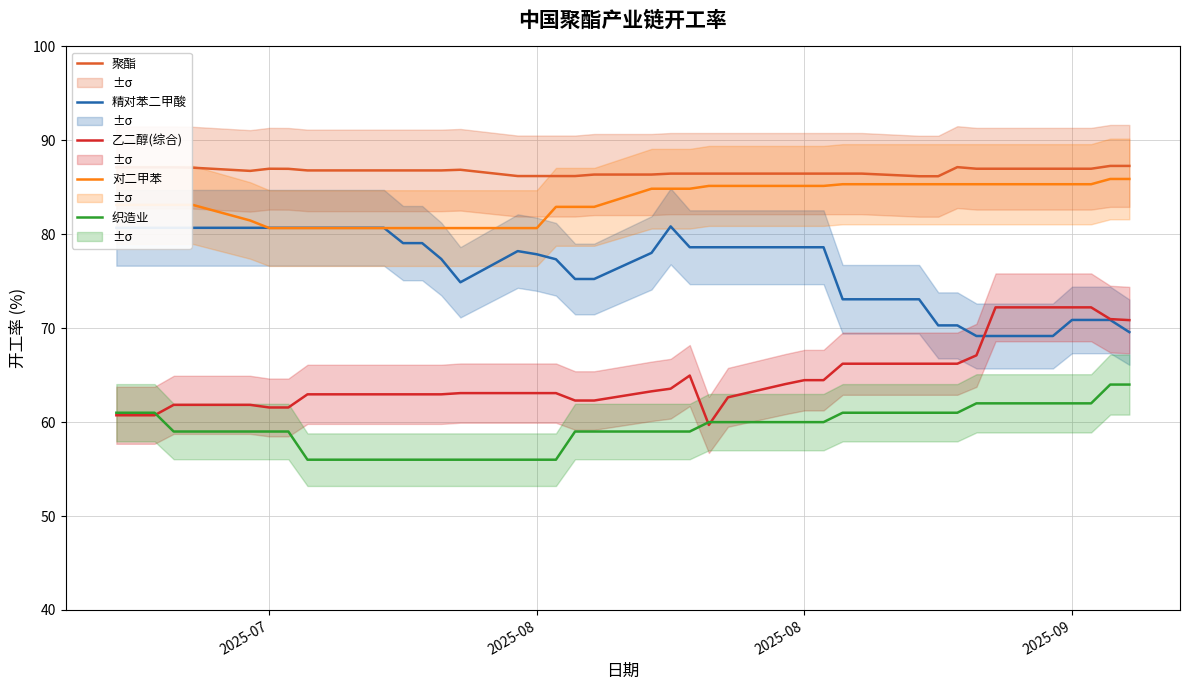

What is the average value of the 织造业 series?

59.4